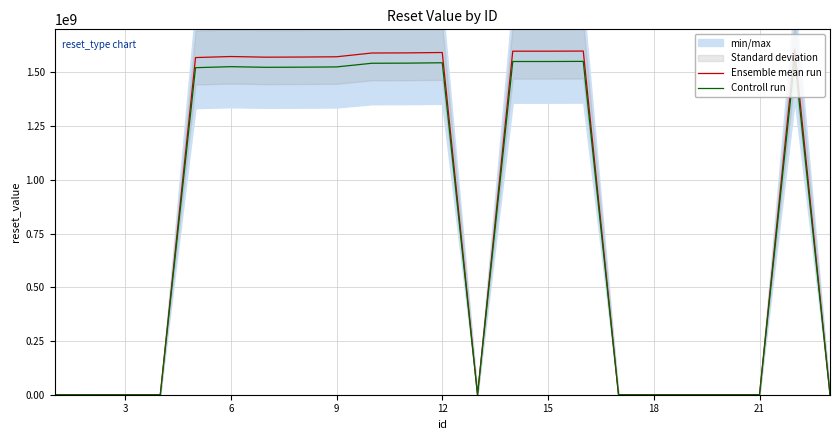

What is the highest value of the Ensemble mean run series?

1607961599.0